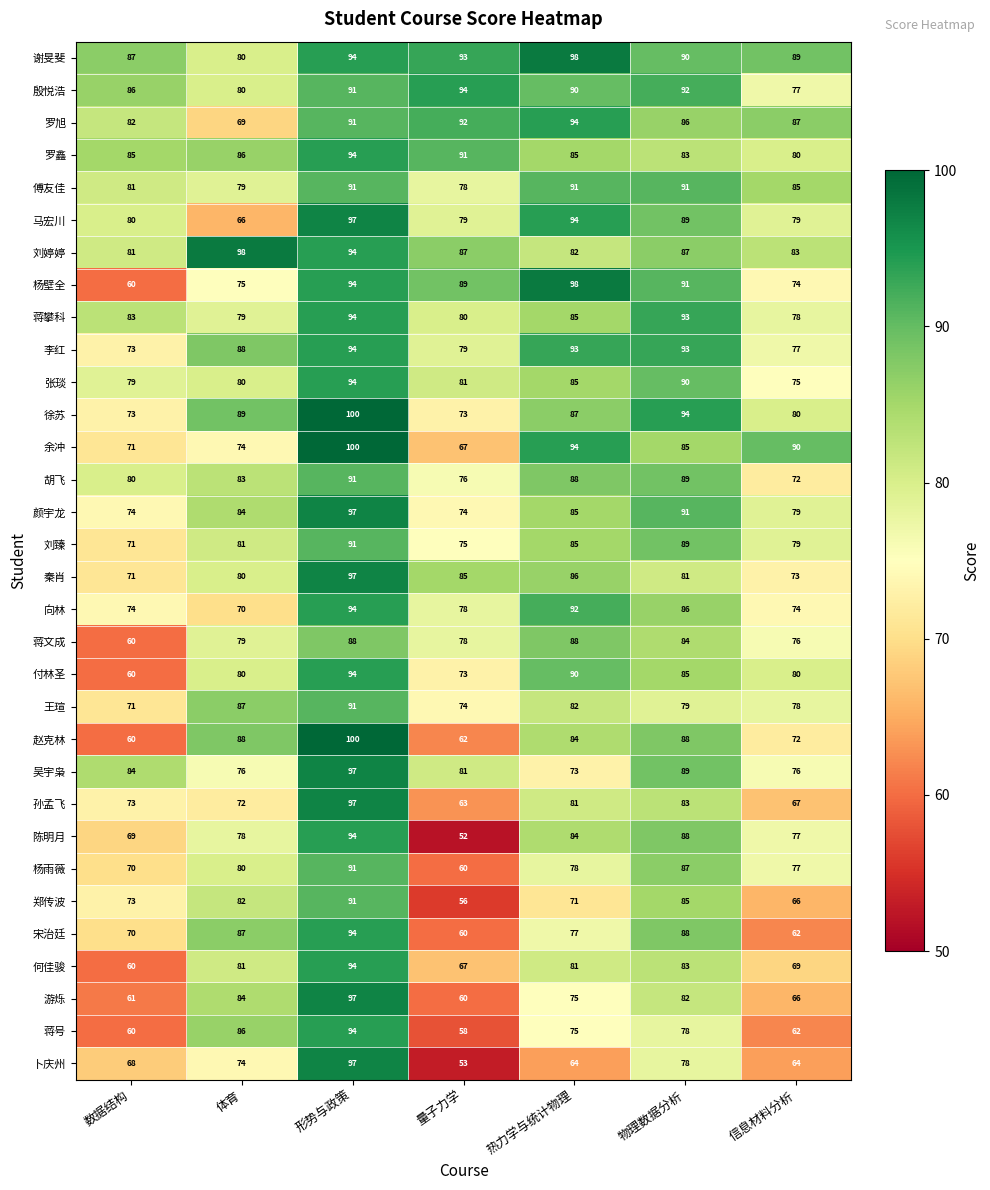

What is the greatest value displayed?

100